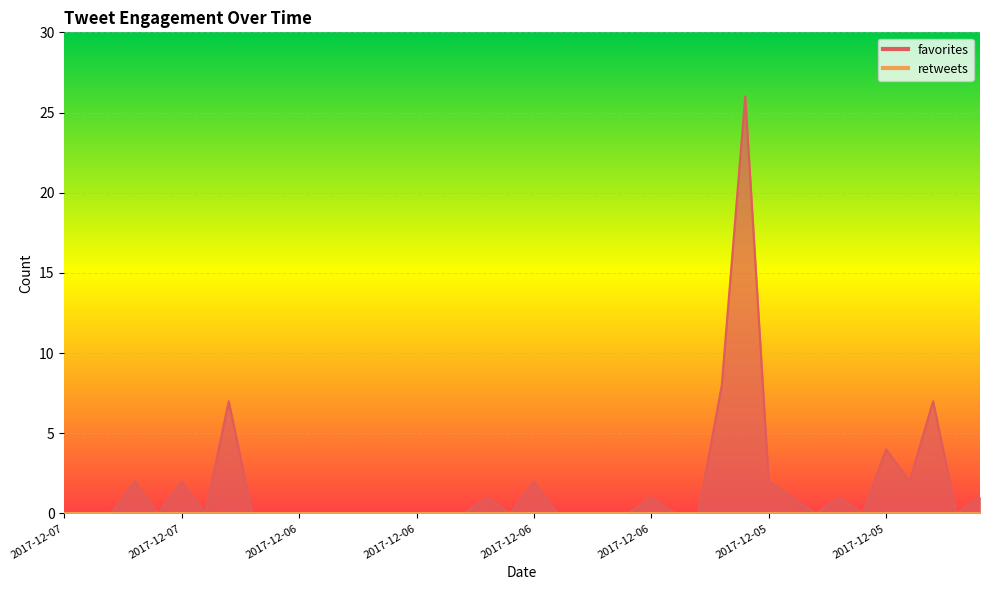

What is the label of the 29th point from the left?

2017-12-06 00:54